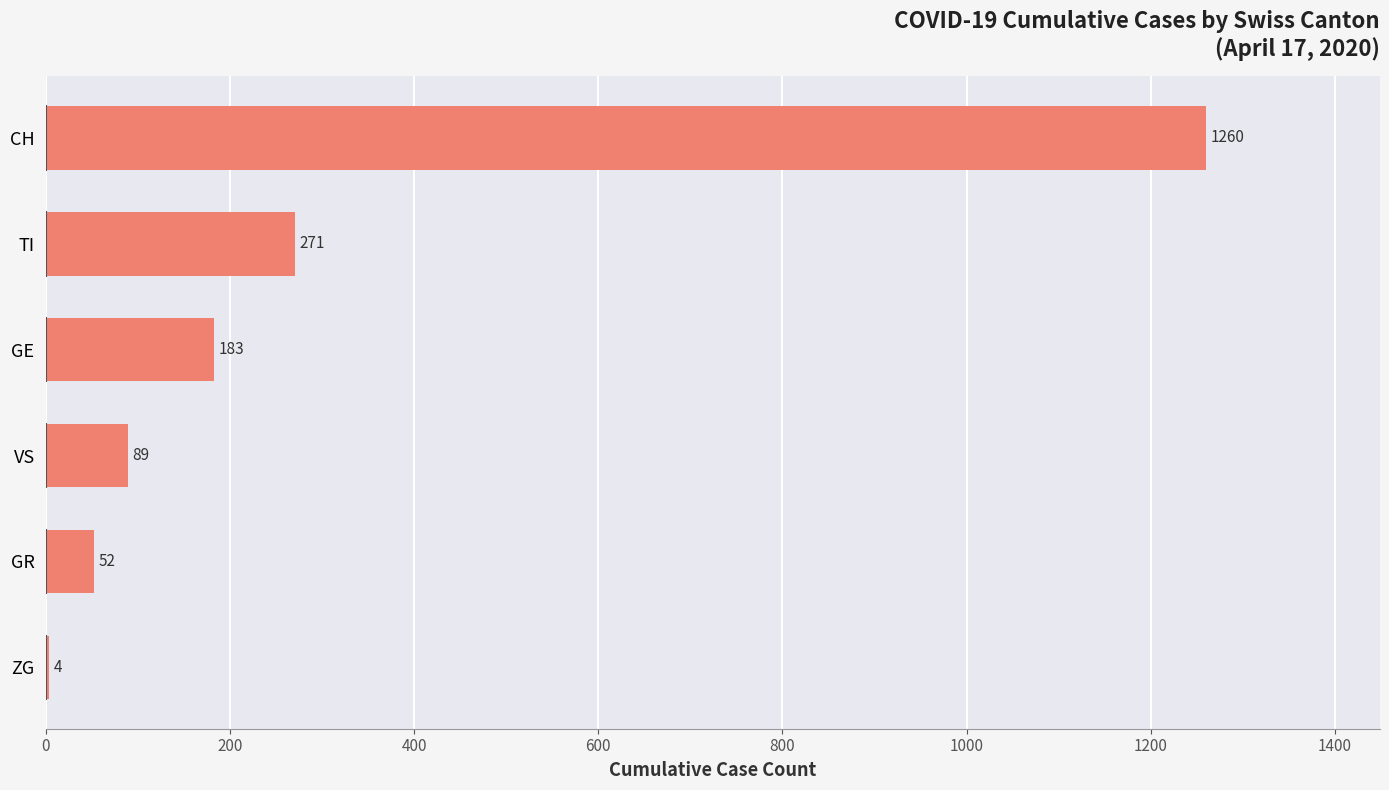

What is the greatest value displayed?

1260